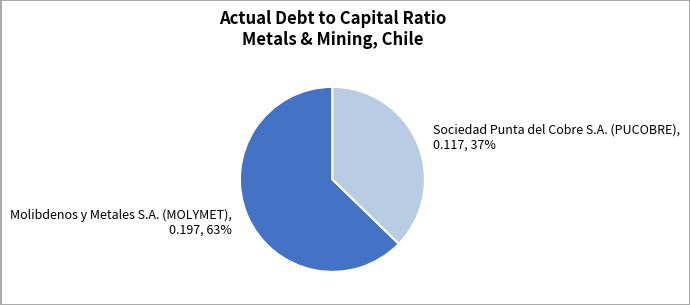

Do Sociedad Punta del Cobre S.A. (PUCOBRE) and Molibdenos y Metales S.A. (MOLYMET) together represent more than half of the pie?

Yes